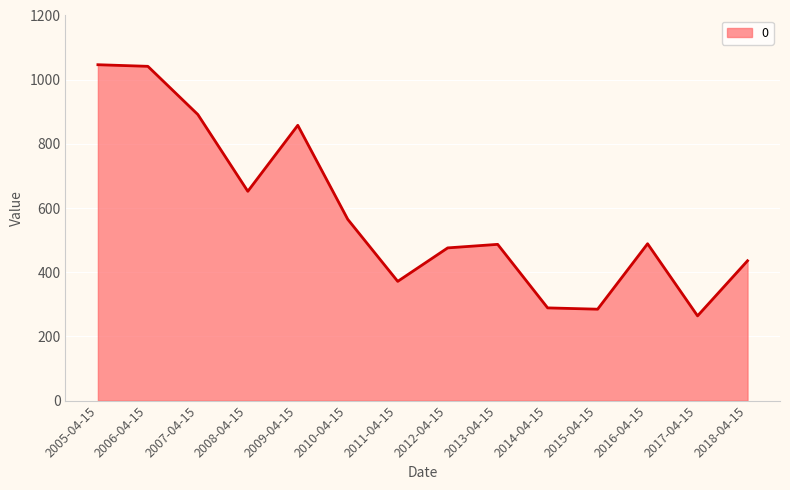

What is the sum of the values at 2018-04-15 and 2012-04-15?

911.6